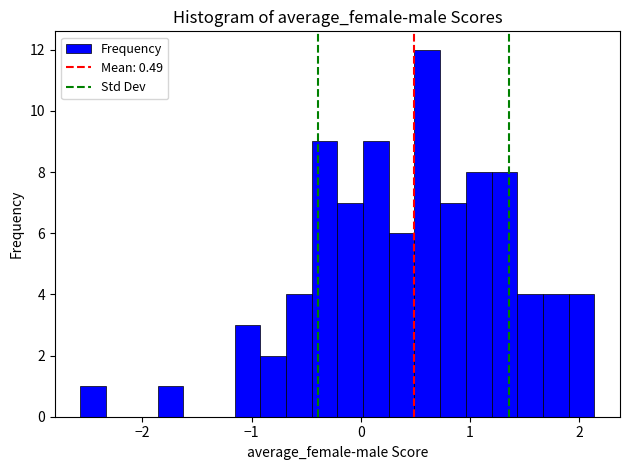

Read against the x-axis, roughly where is the centre of the tallest bar?

0.6